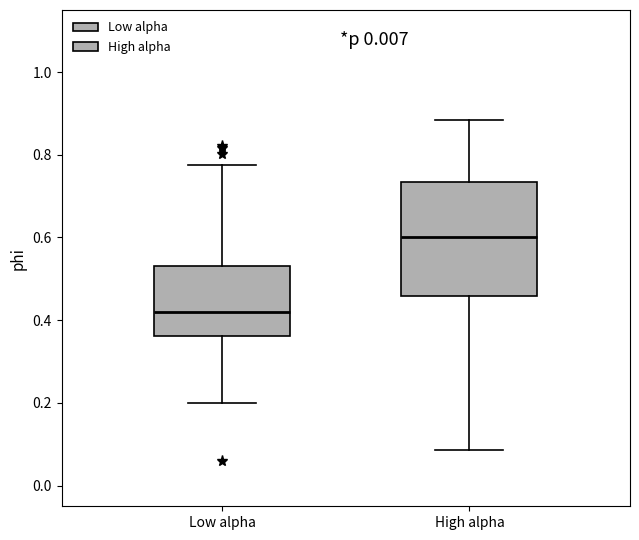

Where does the lower whisker of the box for Low alpha end on the y-axis? The values are not printed on the chart, so give them approximately, as read against the axis.

0.20